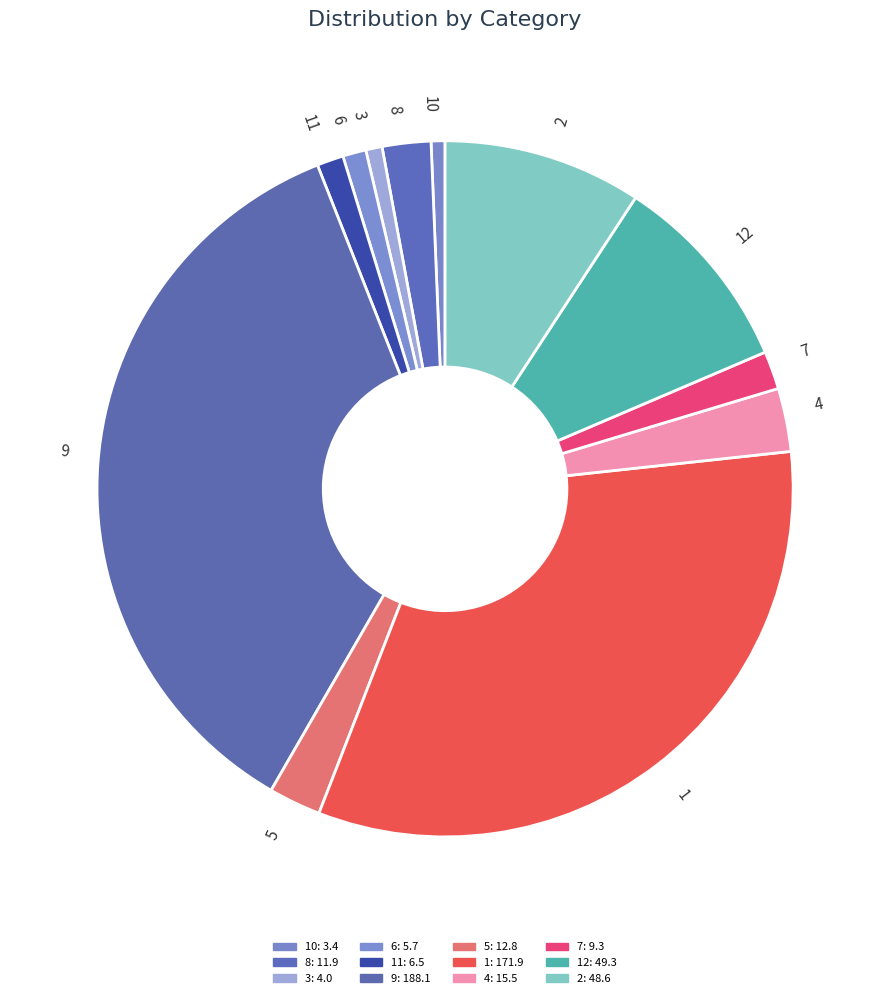

Which category has the biggest portion of the pie?

9